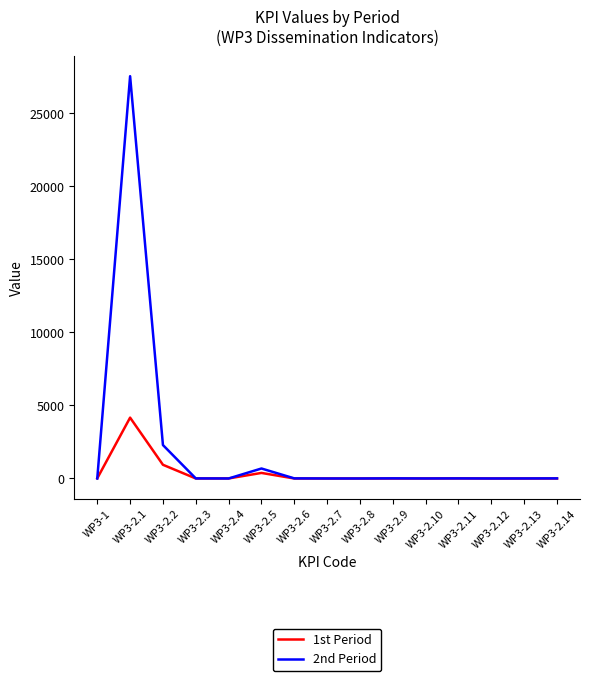

What is the average value of the 1st Period series?

367